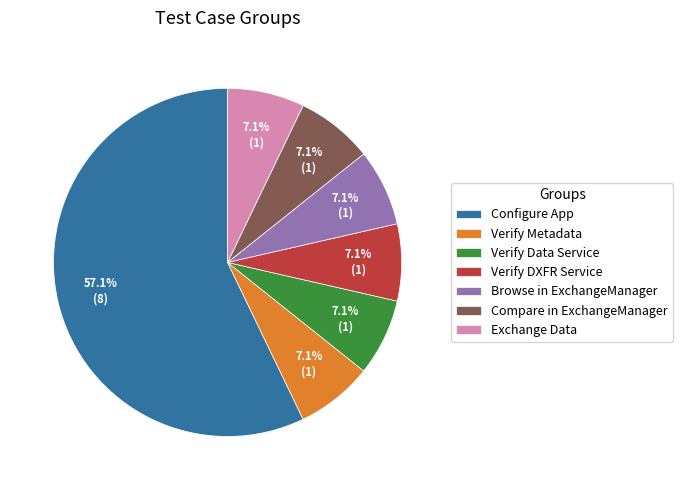

Is the sum of Configure App and Exchange Data greater than half?

Yes